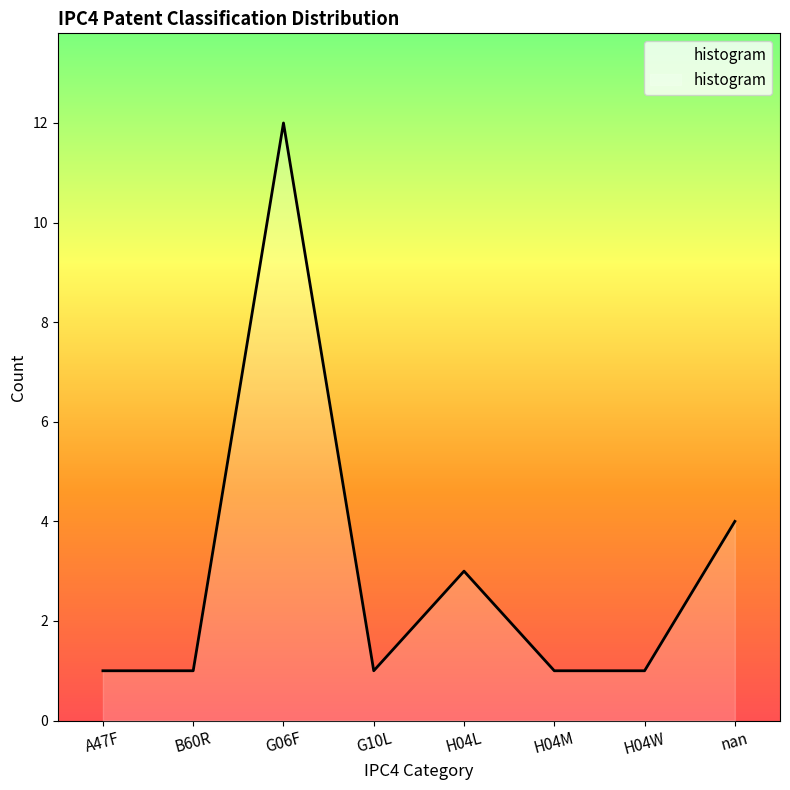

How many series are shown in this chart?

1